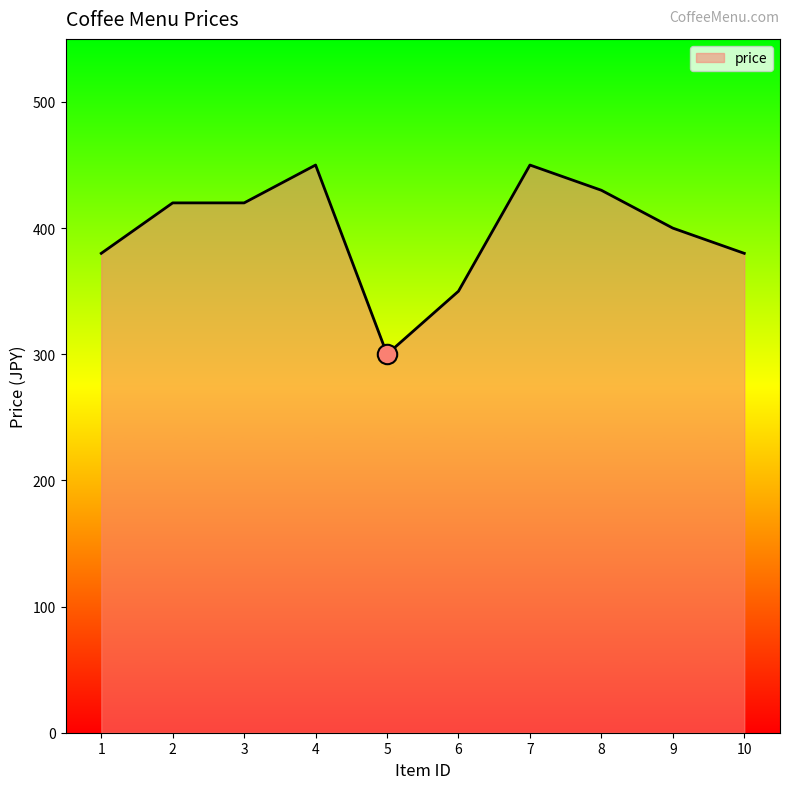

The value at 2 is 90. True or false?

False